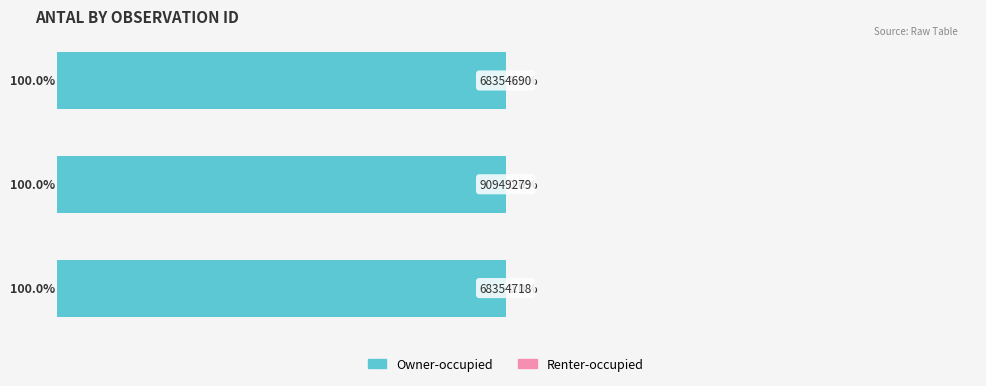

The Renter-occupied series shows 0.0 at 2. True or false?

False